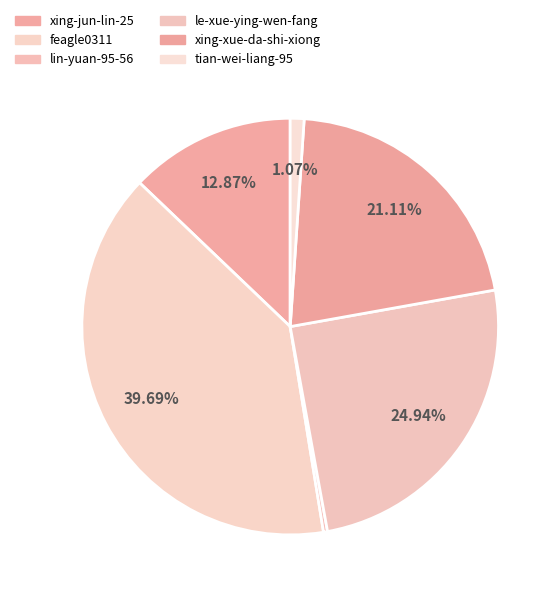

What is the change in value from xing-jun-lin-25 to xing-xue-da-shi-xiong?

+11751